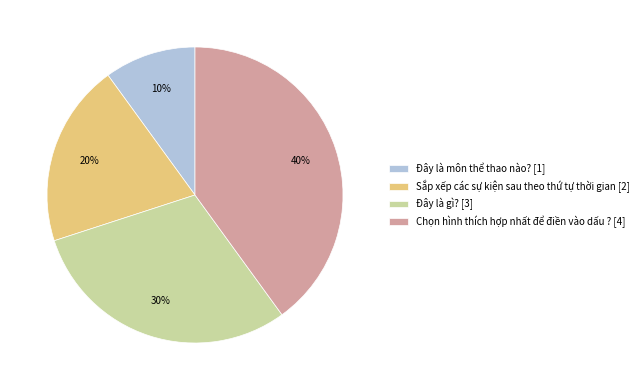

To the nearest percent, what percentage of the pie is Chọn hình thích hợp nhất để điền vào dấu ??

40%